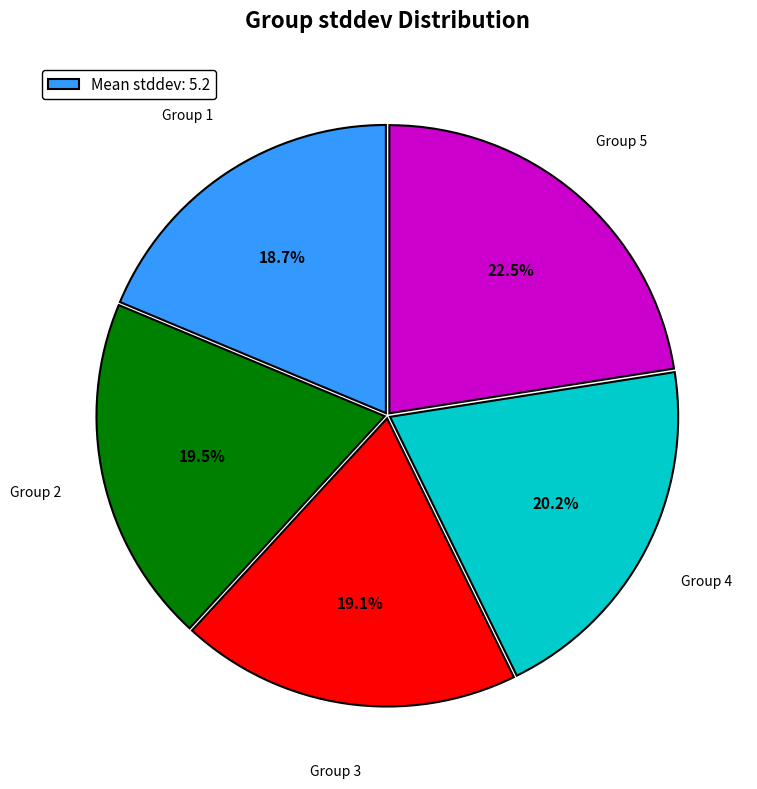

Does any single category account for the majority?

No